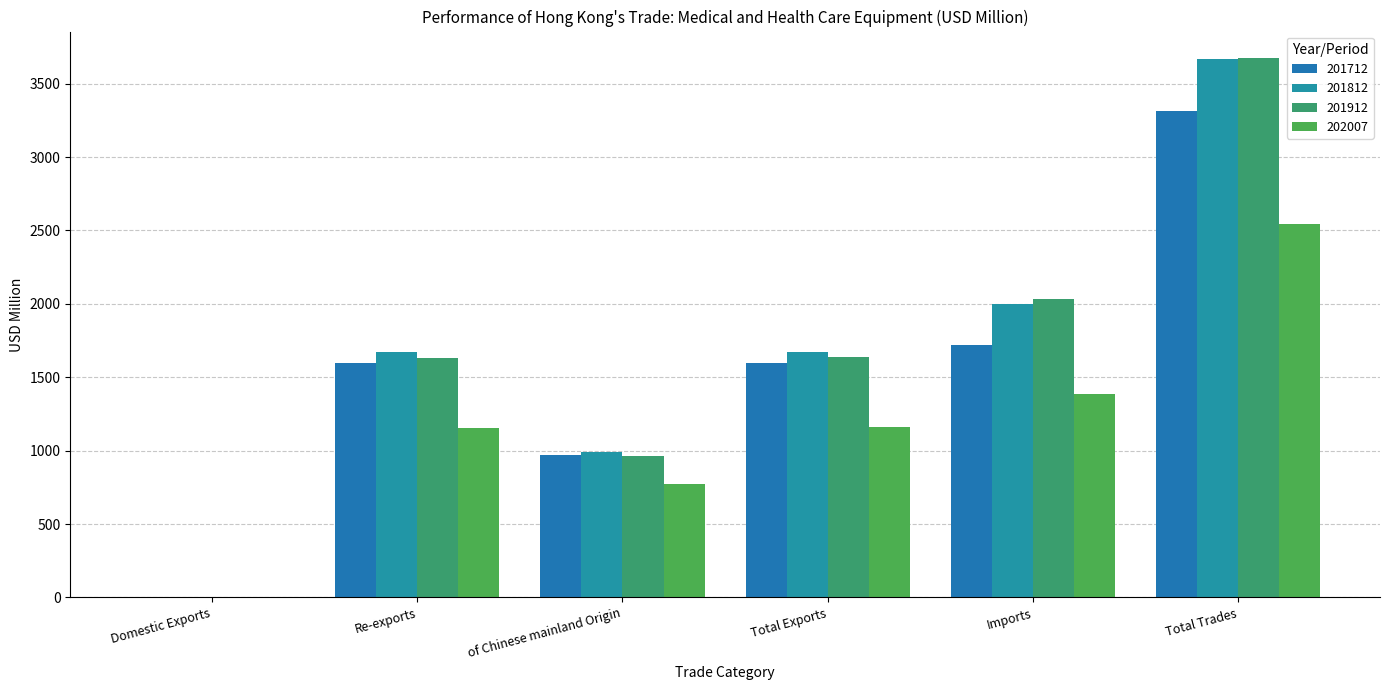

At which label does 202007 first exceed 1157?

Total Exports